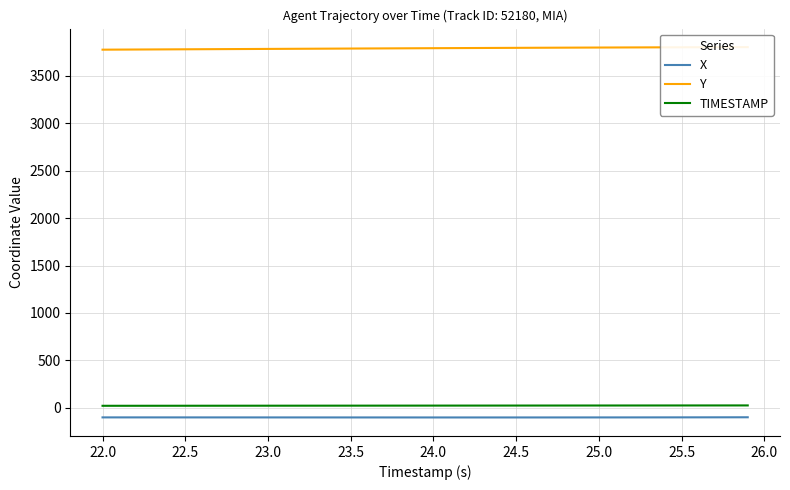

True or false: X and TIMESTAMP intersect in this chart.

False